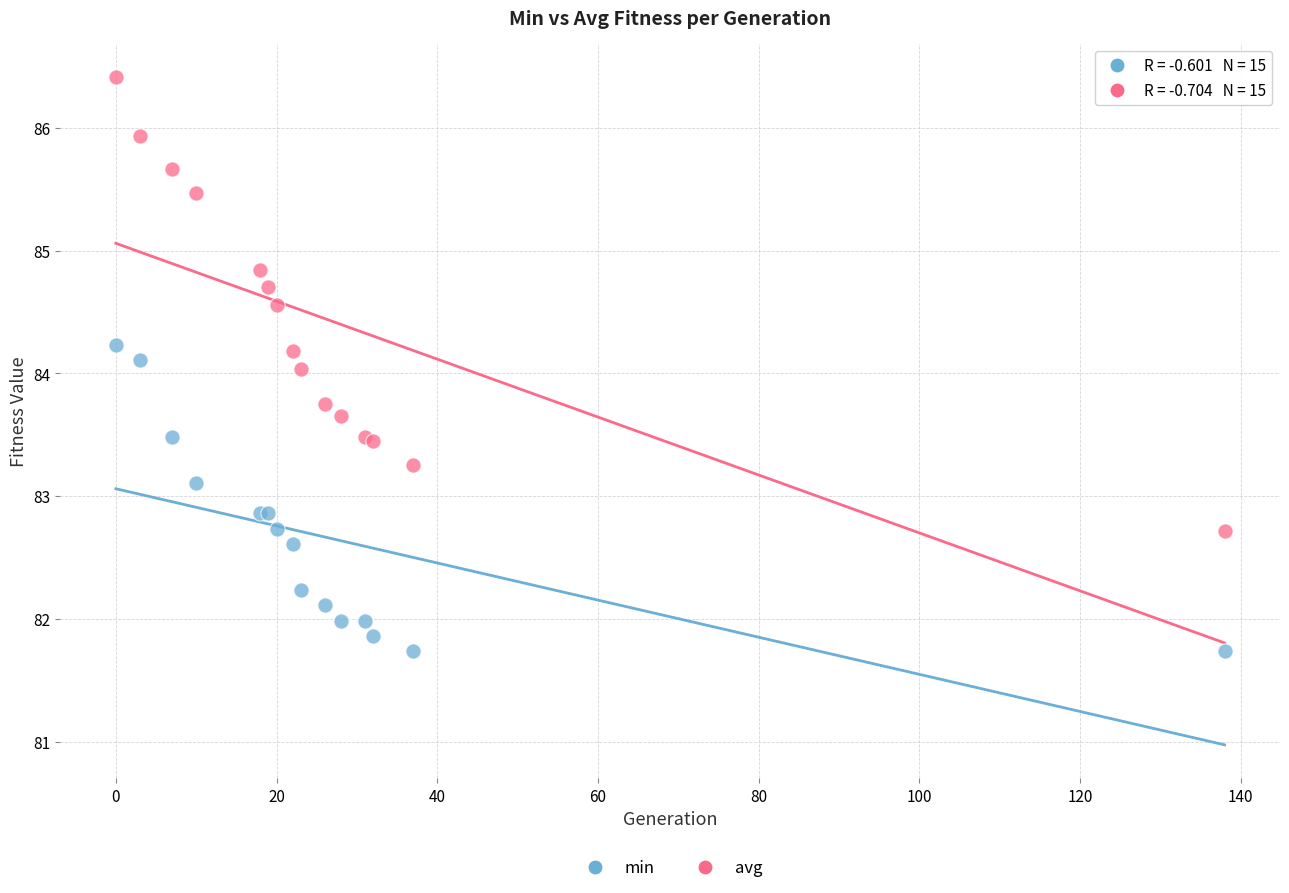

What is the X range (max minus min) for the scatter plot?

138.0